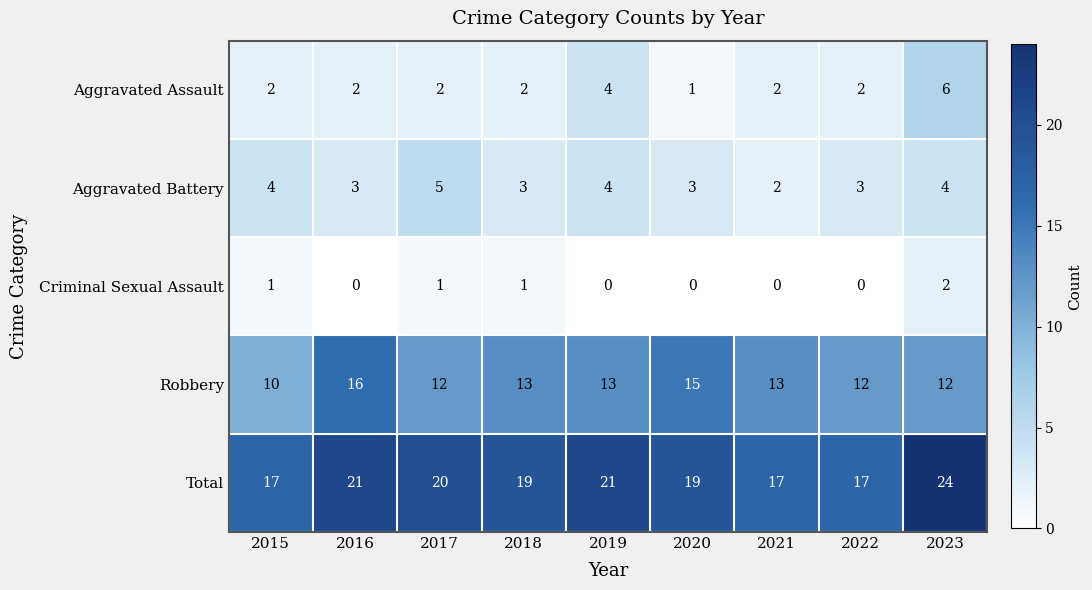

How many categories are shown in the chart?

9